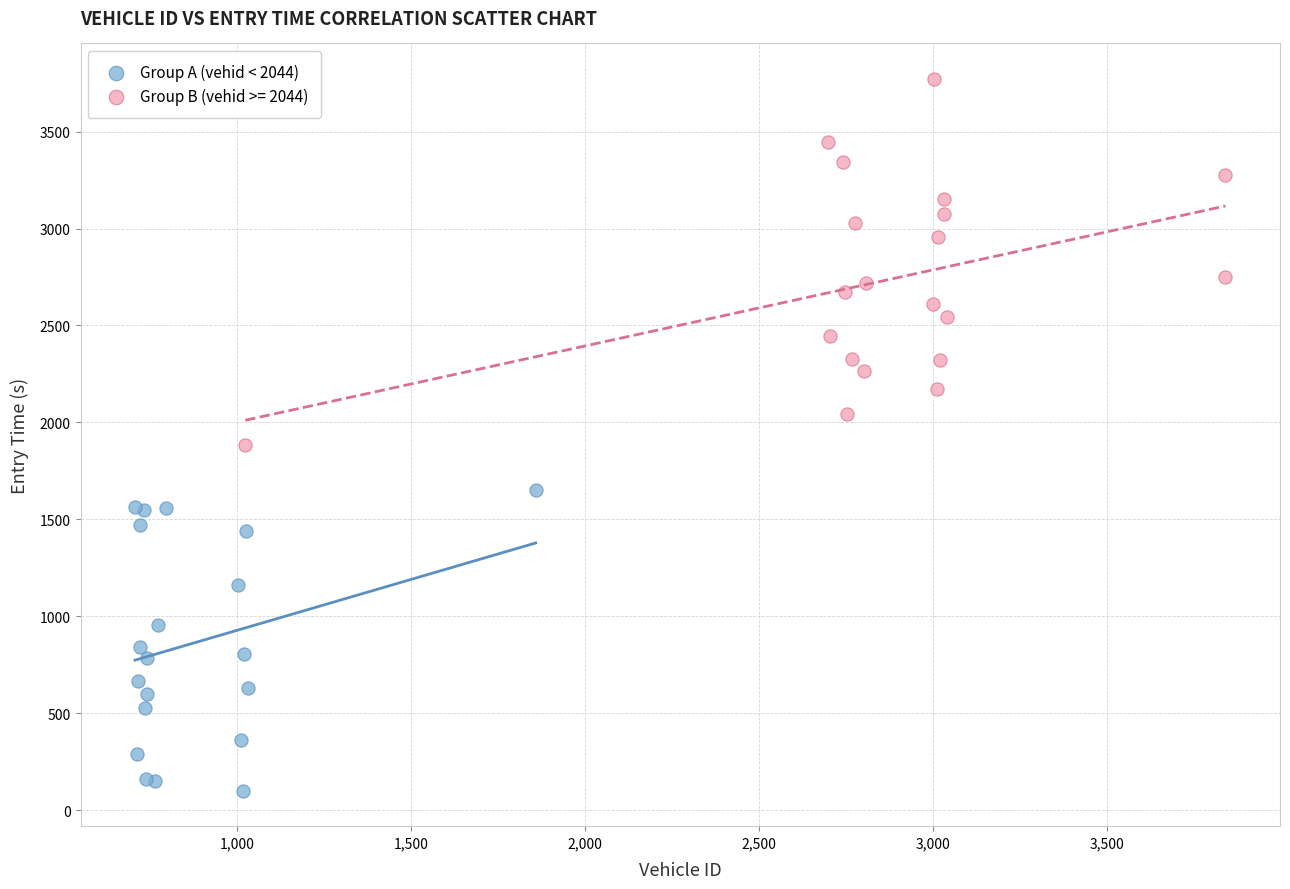

Which series contains the highest Y value?

Group B (vehid >= 2044)